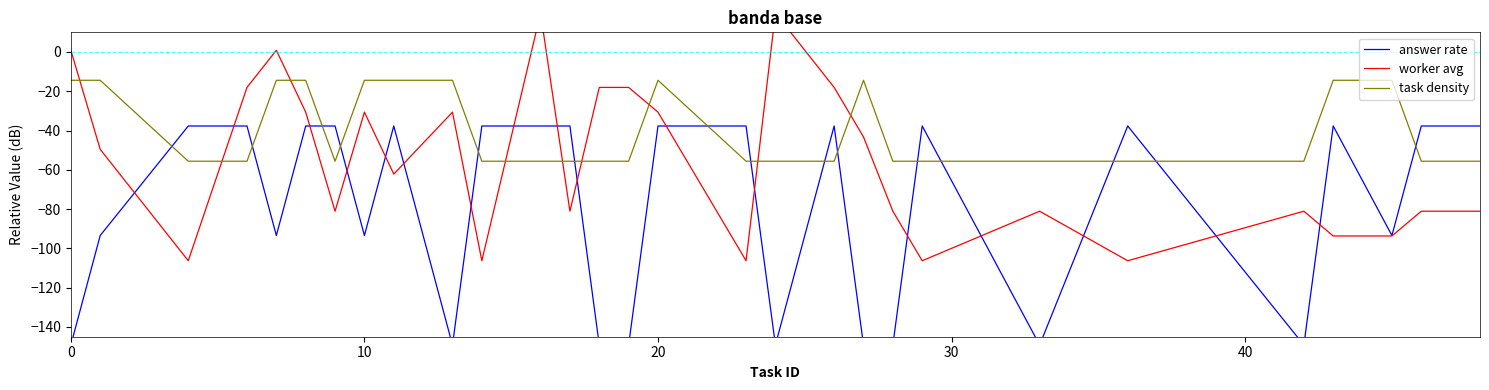

What are all the series names shown in the legend?

answer rate, worker avg, task density